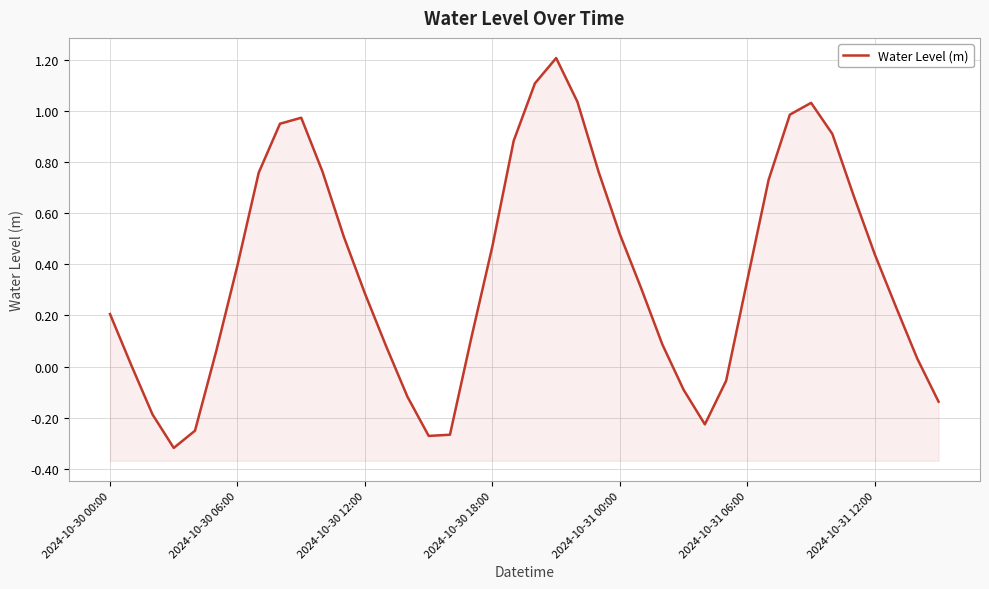

True or false: the data shows 0.3 at 25.

True